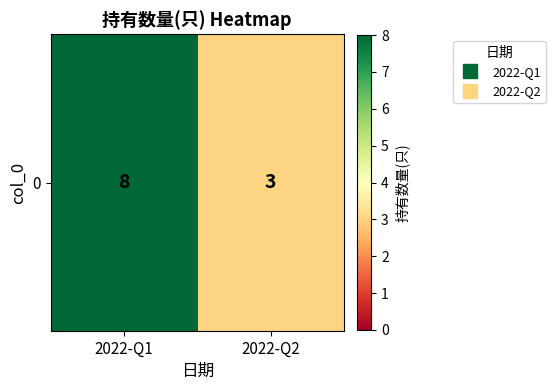

True or false: the data shows 1 at 2022-Q2.

False